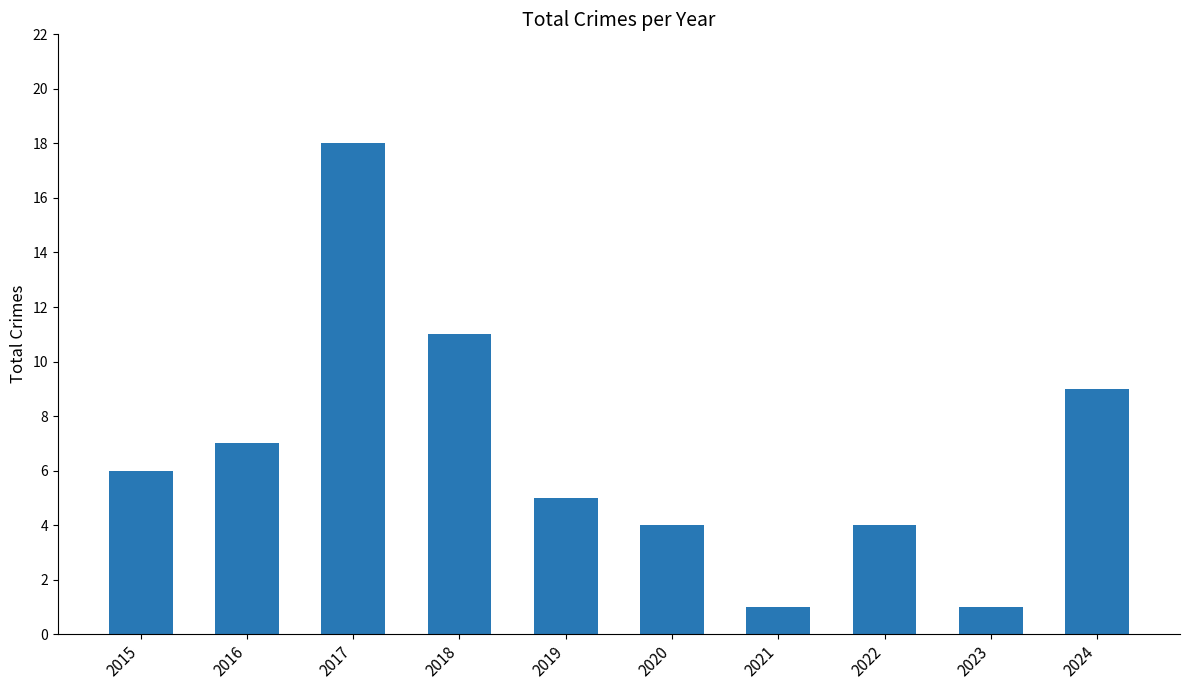

Where is the data nearest to the value 9?

2024